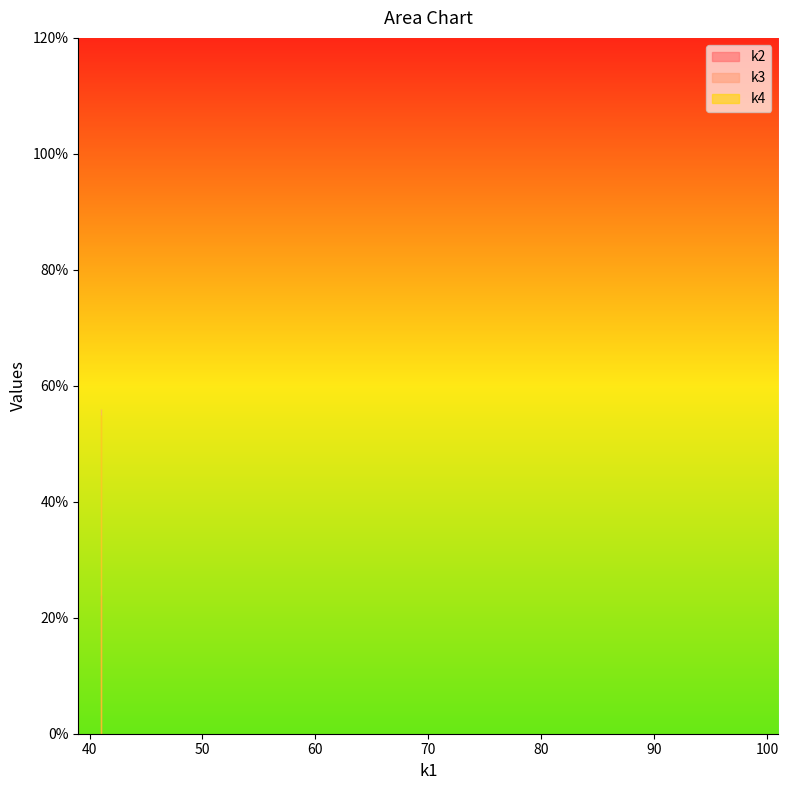

How many lines are shown in the chart?

3